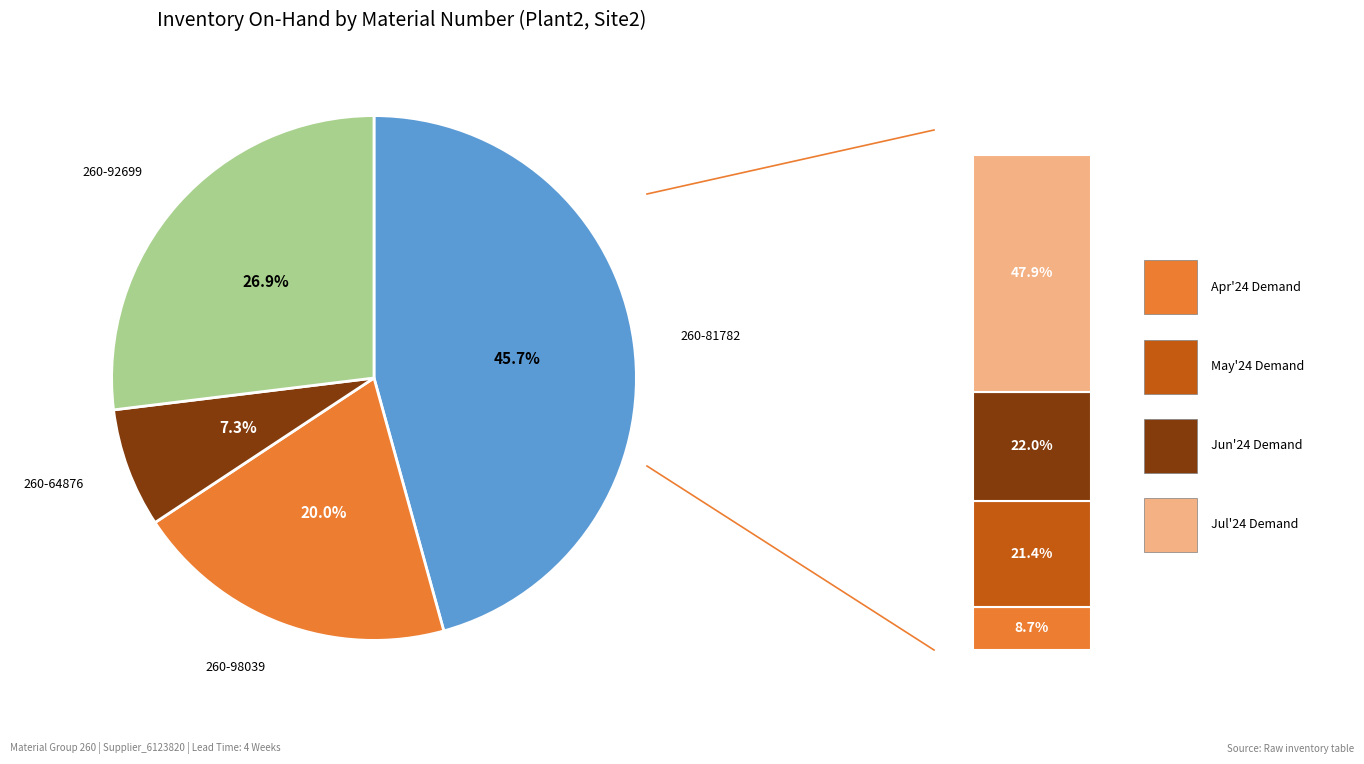

Is it true that 260-92699 is 36% of the pie?

False